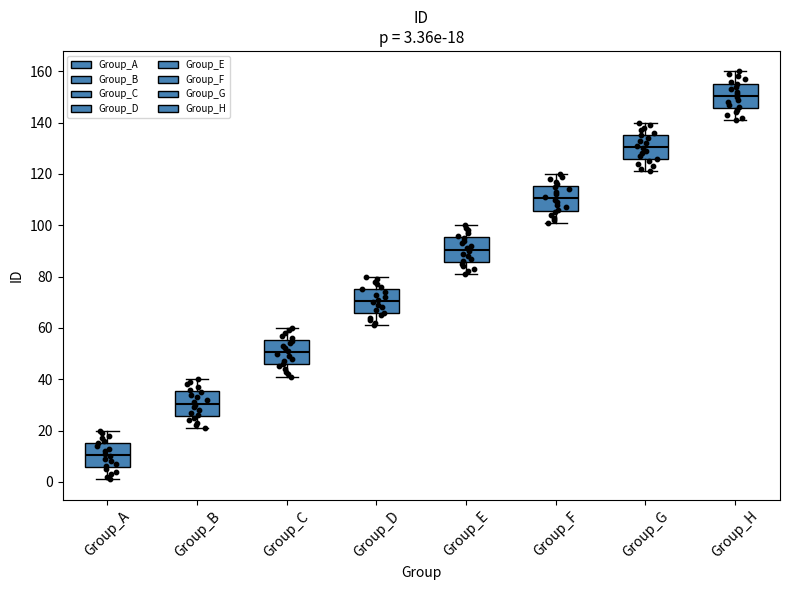

Which box's median line is the highest?

Group_H